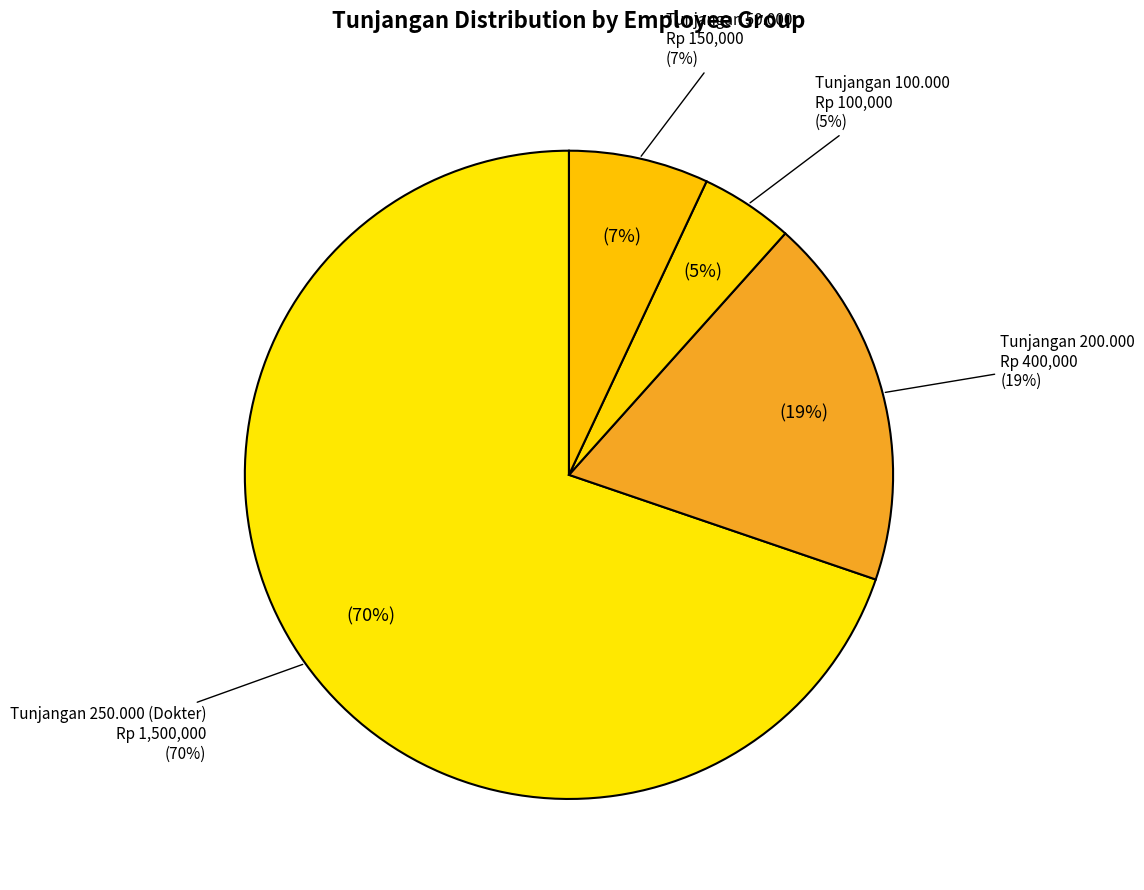

Does Azizah Suhardi account for over 50% of the chart?

No